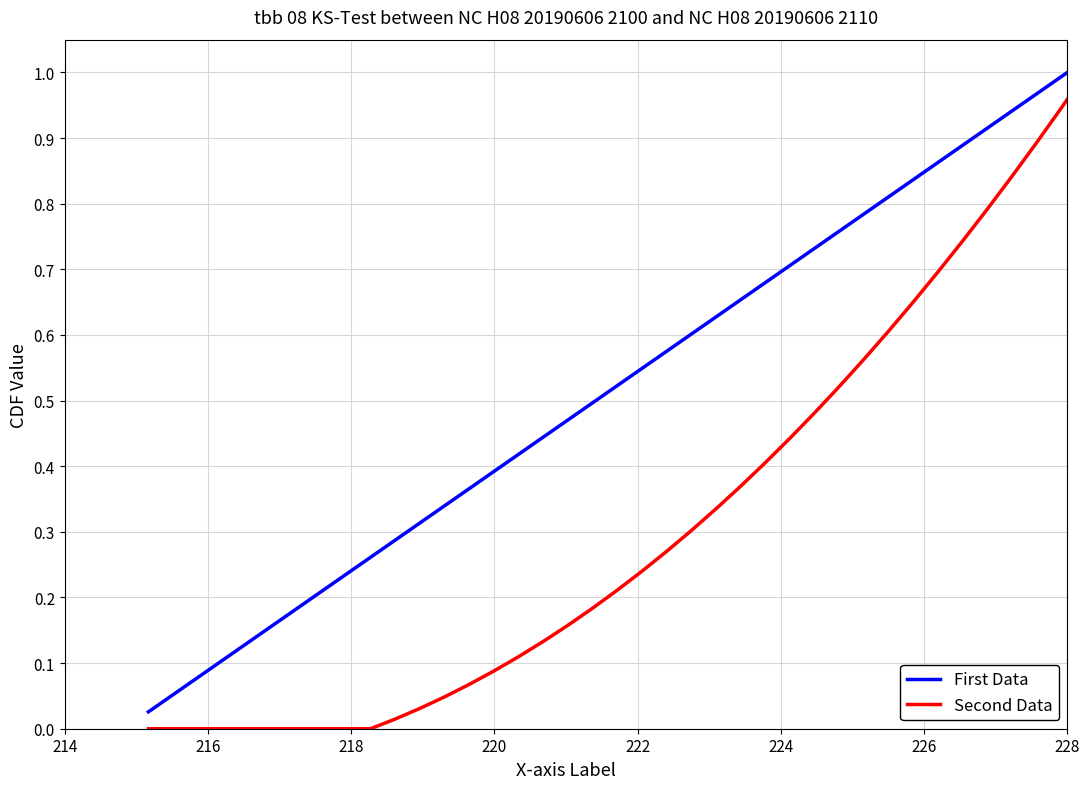

Is the value of First Data at 33 greater than the value of Second Data at 21?

Yes